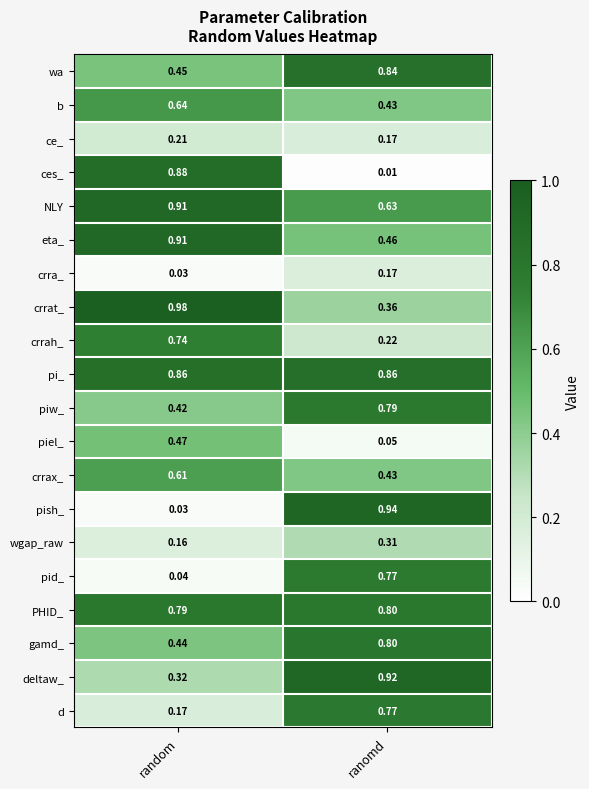

Which series changed the most between random and ranomd?

pish_